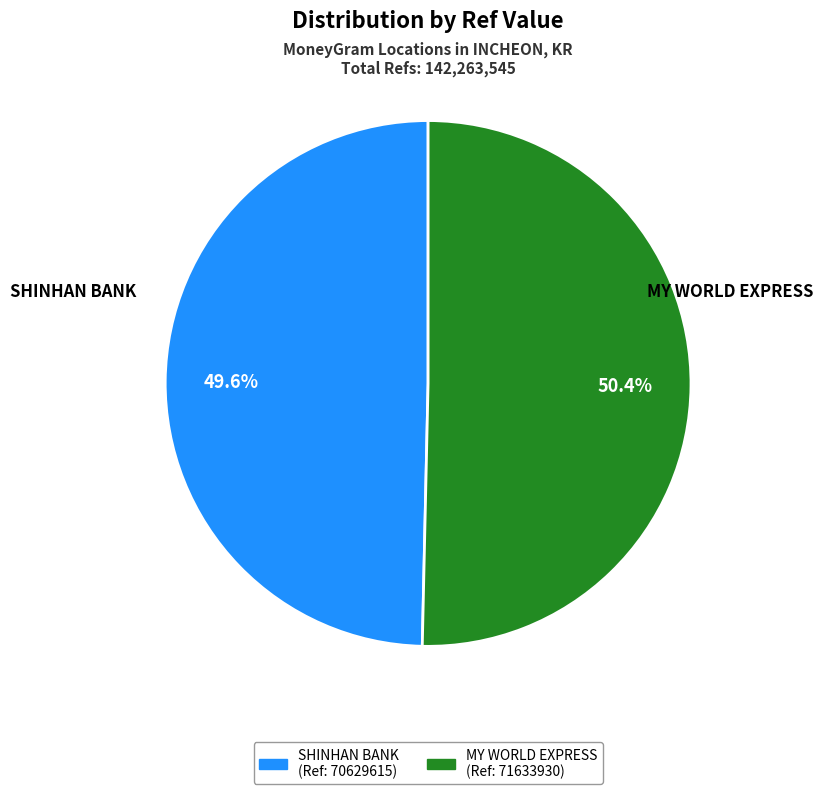

Is there a majority slice in this chart?

Yes